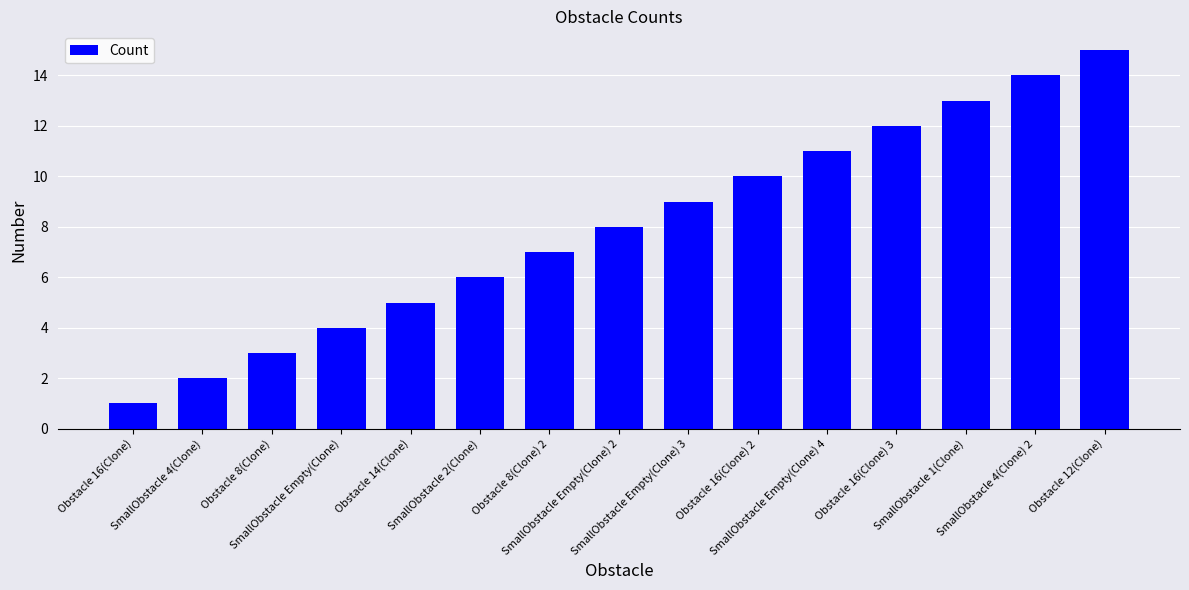

True or false: the data shows 5 at Obstacle 14(Clone).

True